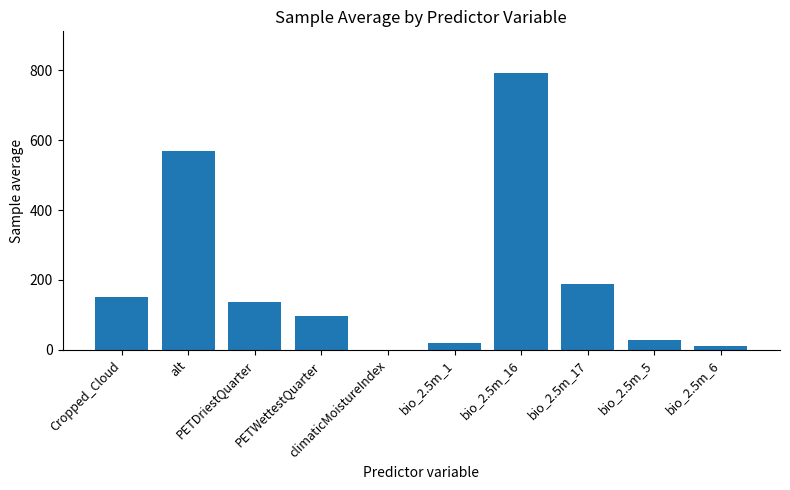

Reading right to left, extract all data points from this chart.

bio_2.5m_6=9.9	bio_2.5m_5=27.9	bio_2.5m_17=187.4	bio_2.5m_16=792.9	bio_2.5m_1=19.1	climaticMoistureIndex=0.1	PETWettestQuarter=95.8	PETDriestQuarter=137.2	alt=568.9	Cropped_Cloud=151.2